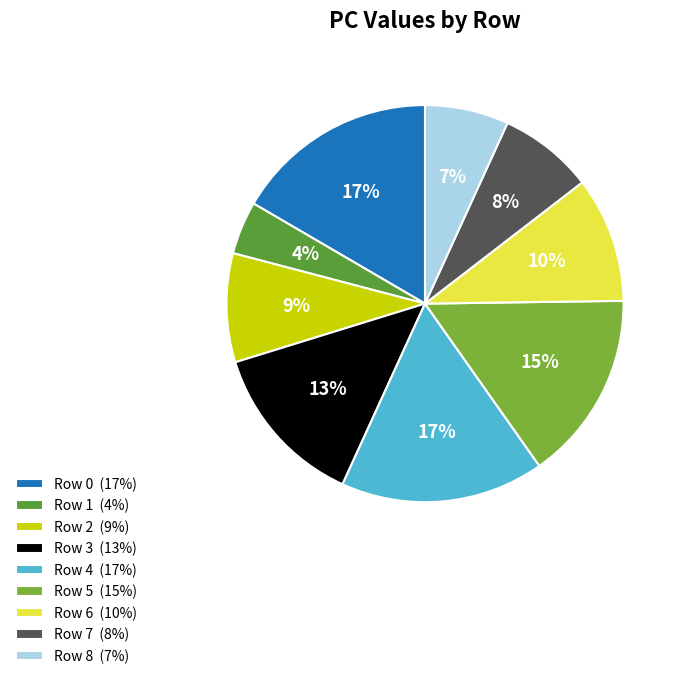

Is there a majority slice in this chart?

No